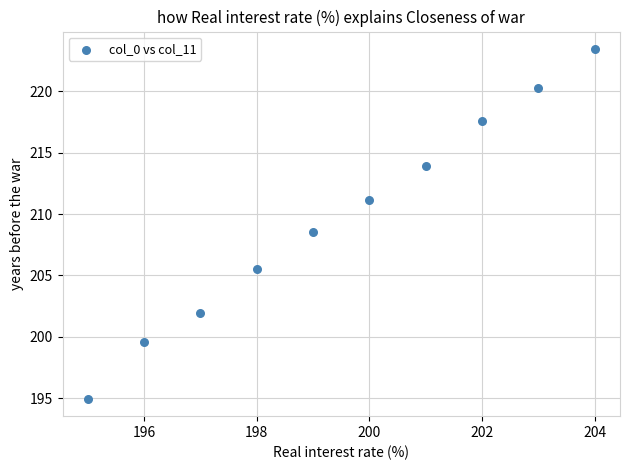

What Y value in the scatter plot is closest to 209?

208.5